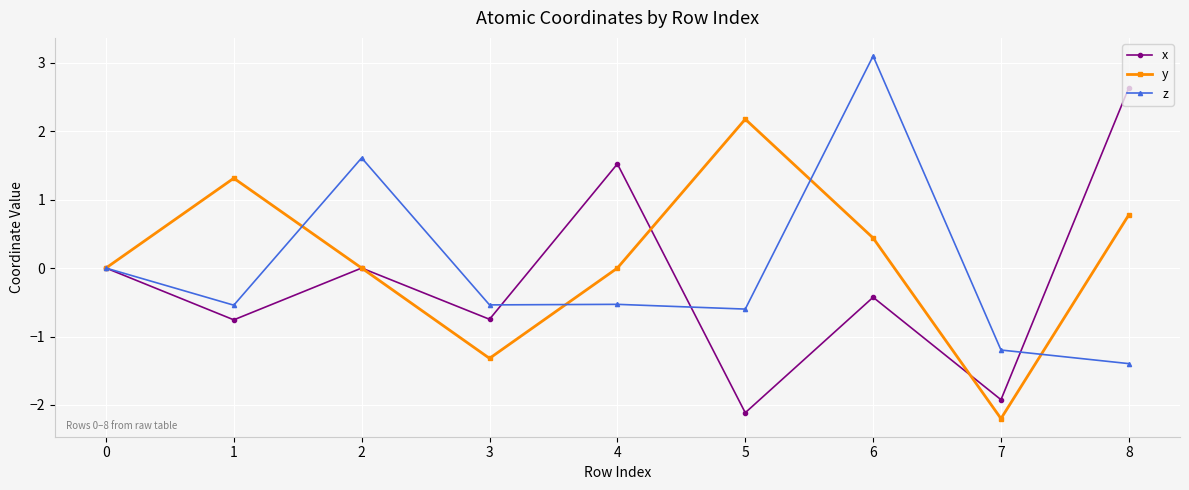

At which label does y reach its peak?

5